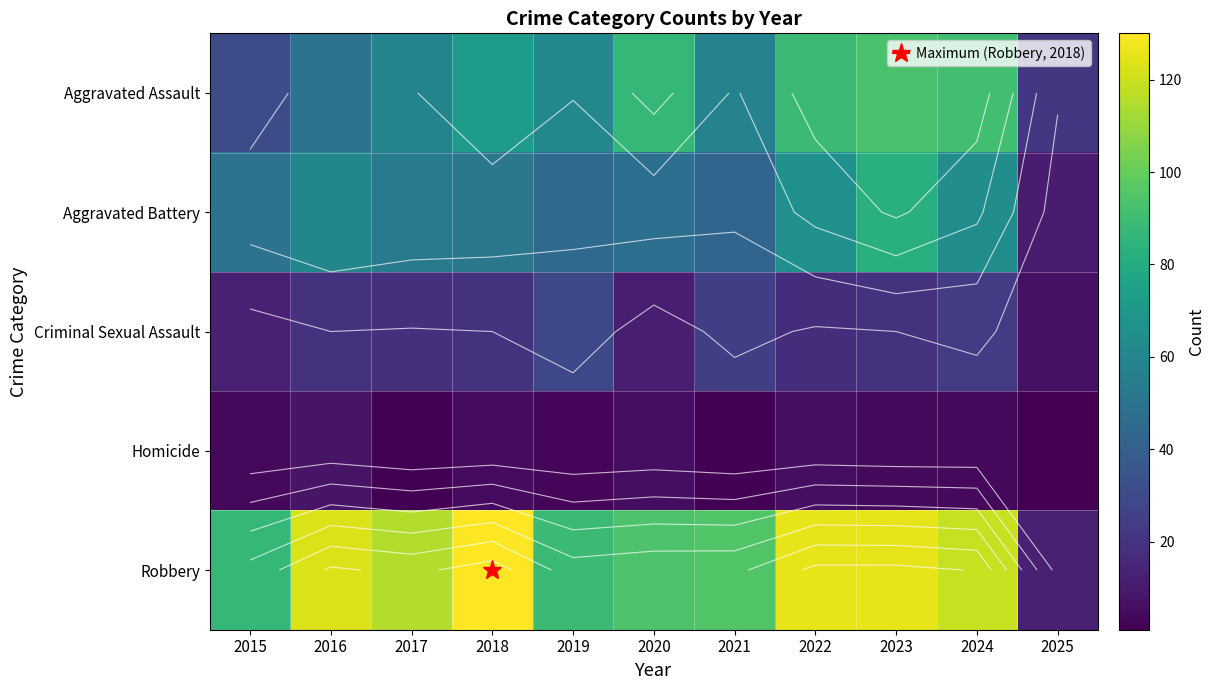

What is the maximum value shown in the chart?

130